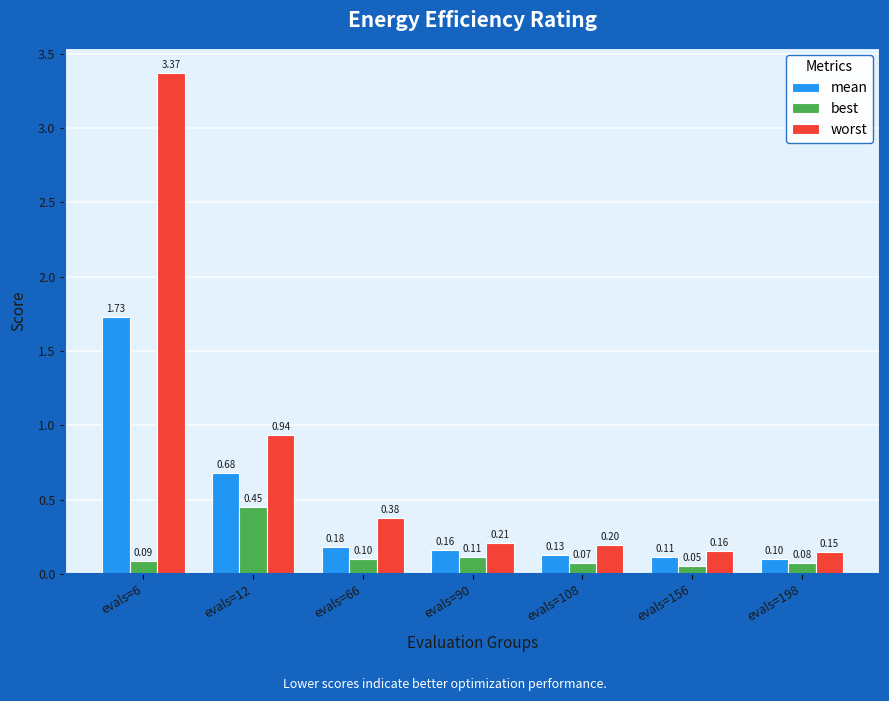

Is it true that worst equals 0.2 at evals=90?

True